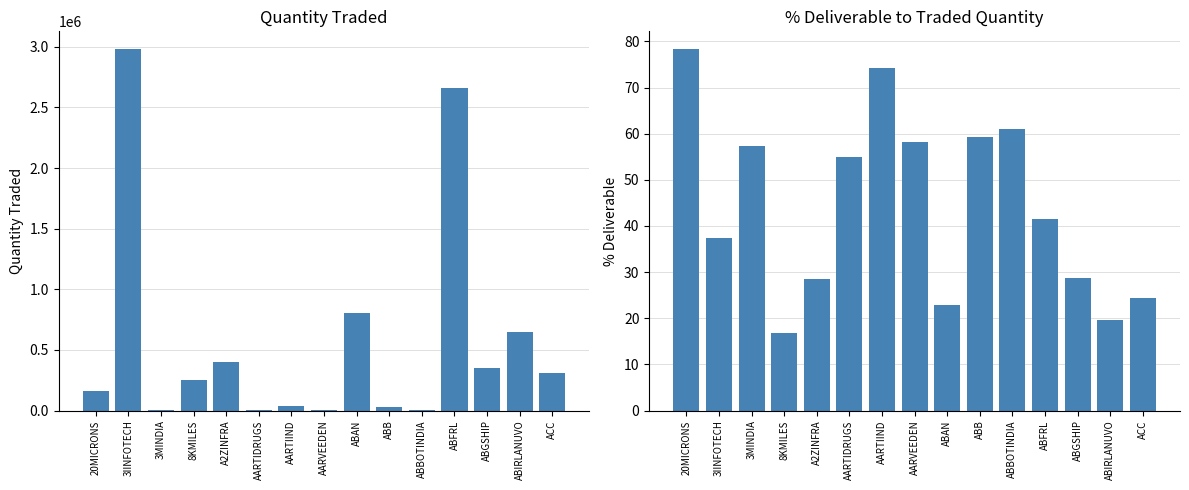

Reading left to right, list all the values displayed in this chart.

Quantity Traded: 20MICRONS=159354.0	3IINFOTECH=2978617.0	3MINDIA=868.0	8KMILES=253190.0	A2ZINFRA=399975.0	AARTIDRUGS=7466.0	AARTIIND=34318.0	AARVEEDEN=4713.0	ABAN=802060.0	ABB=25990.0	ABBOTINDIA=661.0	ABFRL=2661330.0	ABGSHIP=354295.0	ABIRLANUVO=647417.0	ACC=308683.0
% Deliverable: 20MICRONS=78.3	3IINFOTECH=37.5	3MINDIA=57.3	8KMILES=16.8	A2ZINFRA=28.5	AARTIDRUGS=55.0	AARTIIND=74.3	AARVEEDEN=58.2	ABAN=23.0	ABB=59.3	ABBOTINDIA=61.1	ABFRL=41.4	ABGSHIP=28.8	ABIRLANUVO=19.5	ACC=24.4